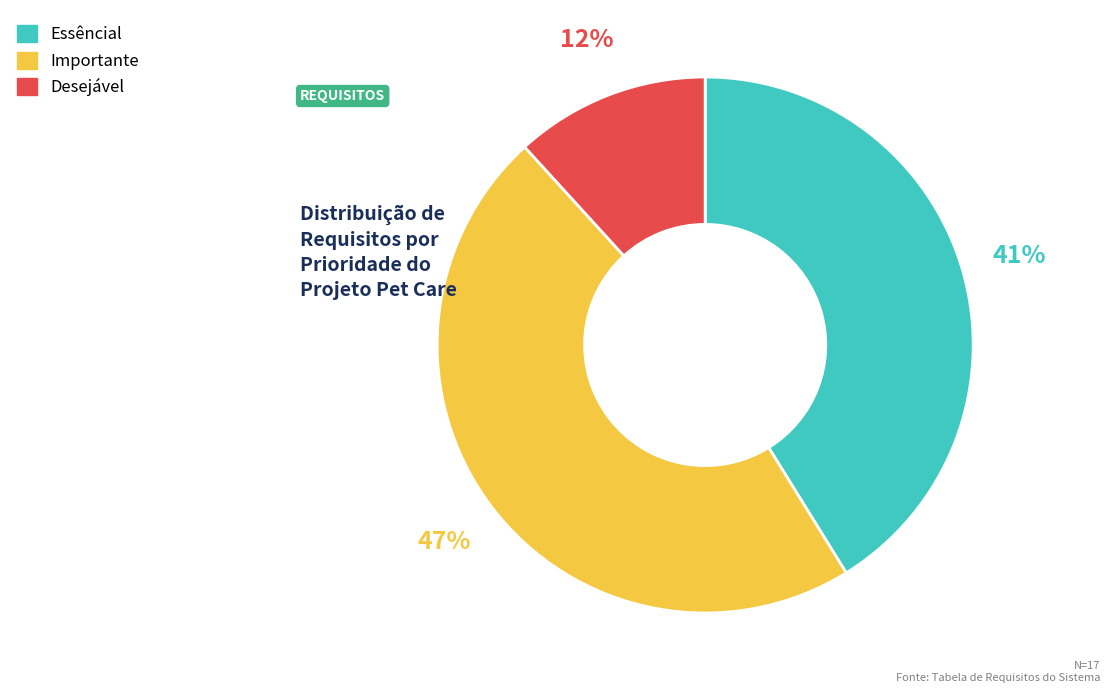

What is the smallest slice in the pie chart?

Desejável